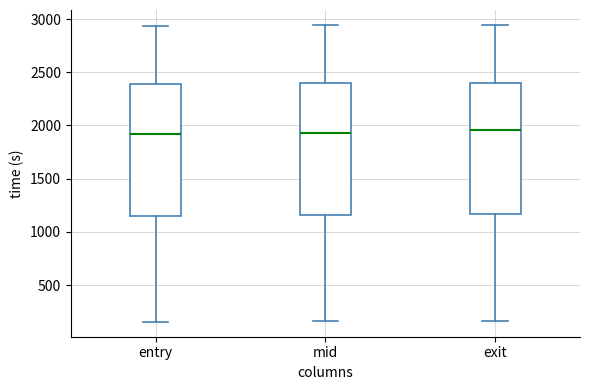

Reading left to right, read every box against the y-axis: the position of its median line, the range the box covers, and the ends of its whiskers. The values are not printed on the chart, so give them approximately, as read against the axis.

entry: median 1900, box 1150 to 2400, whiskers 150 to 2950
mid: median 1950, box 1150 to 2400, whiskers 150 to 2950
exit: median 1950, box 1150 to 2400, whiskers 150 to 2950